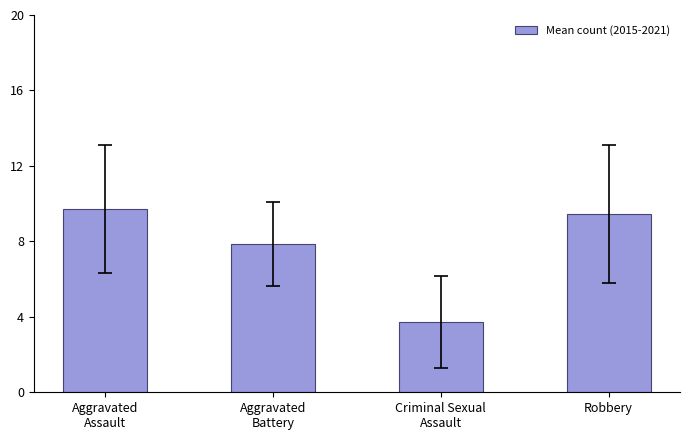

Rank the categories by value from highest to lowest.

Aggravated
Assault, Robbery, Aggravated
Battery, Criminal Sexual
Assault